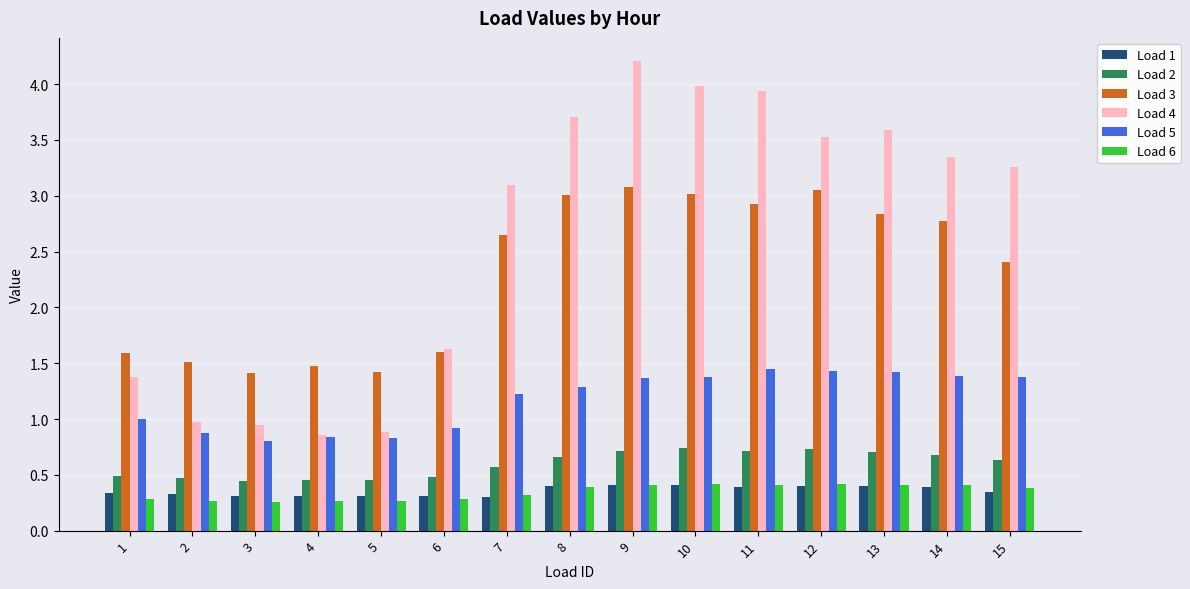

Is it true that Load 2 equals 0.7 at 12?

True